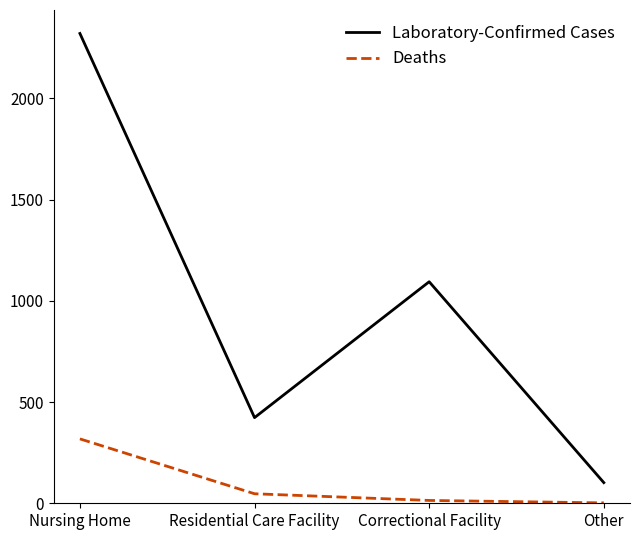

Between Nursing Home and Correctional Facility, which series saw the biggest shift?

Laboratory-Confirmed Cases